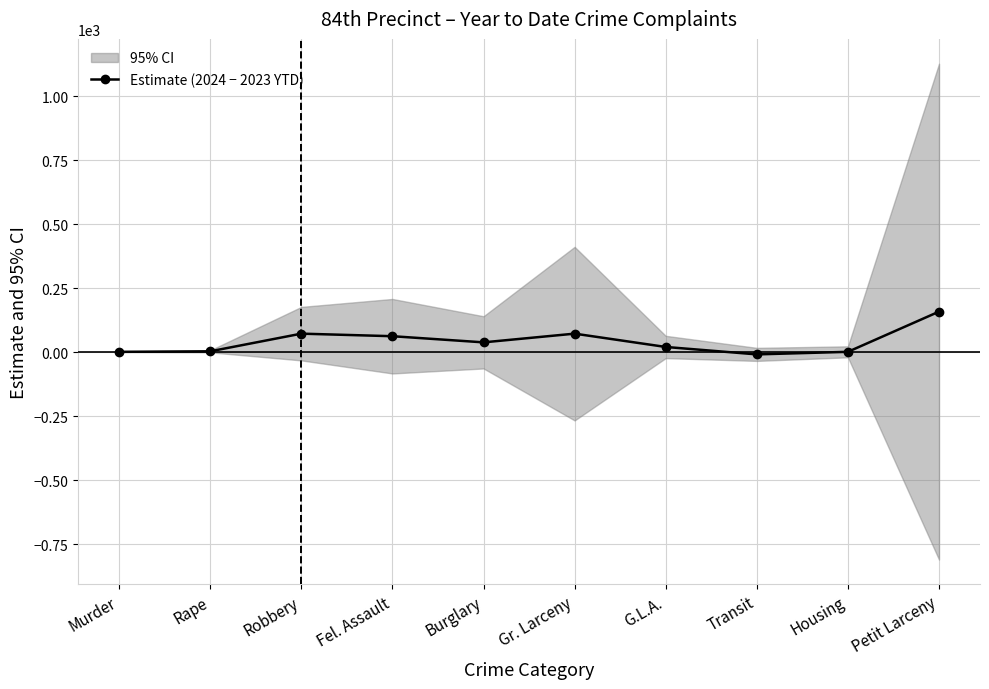

How many data points does each series have?

10